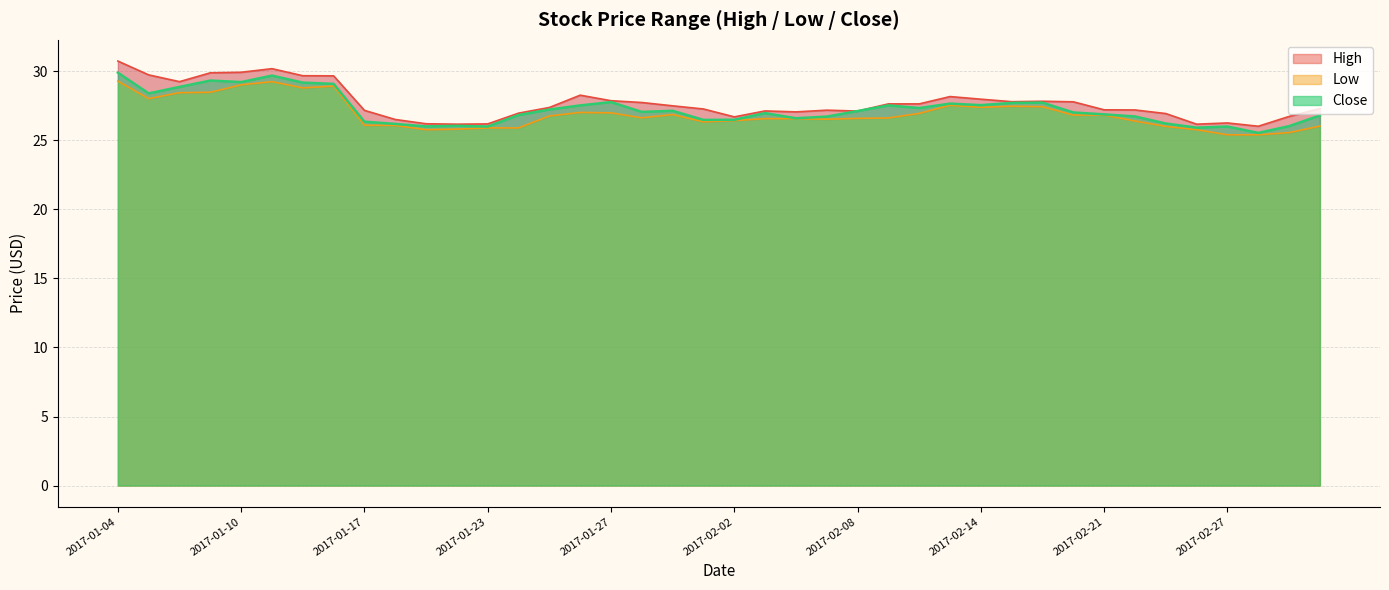

At which label does High first exceed 27?

2017-01-04